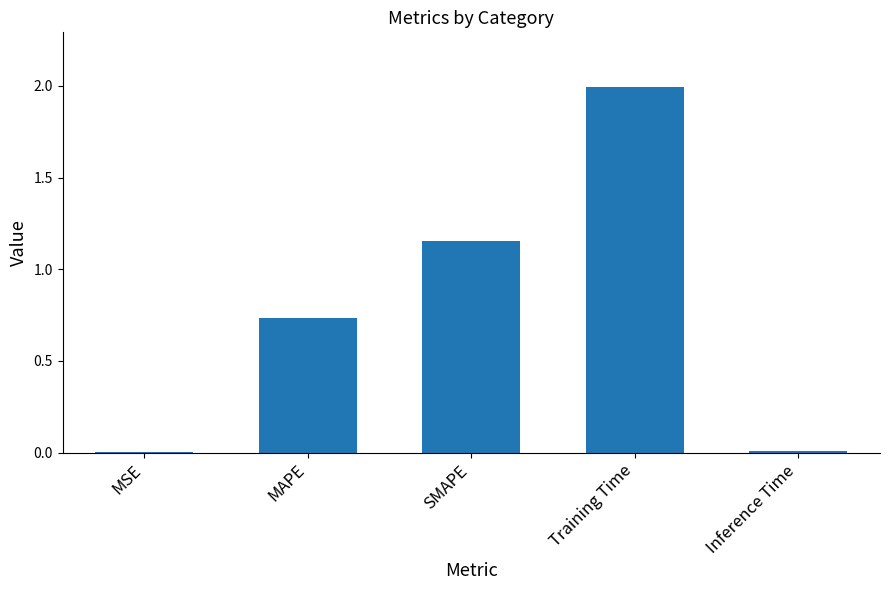

What is the sum of all values?

3.9